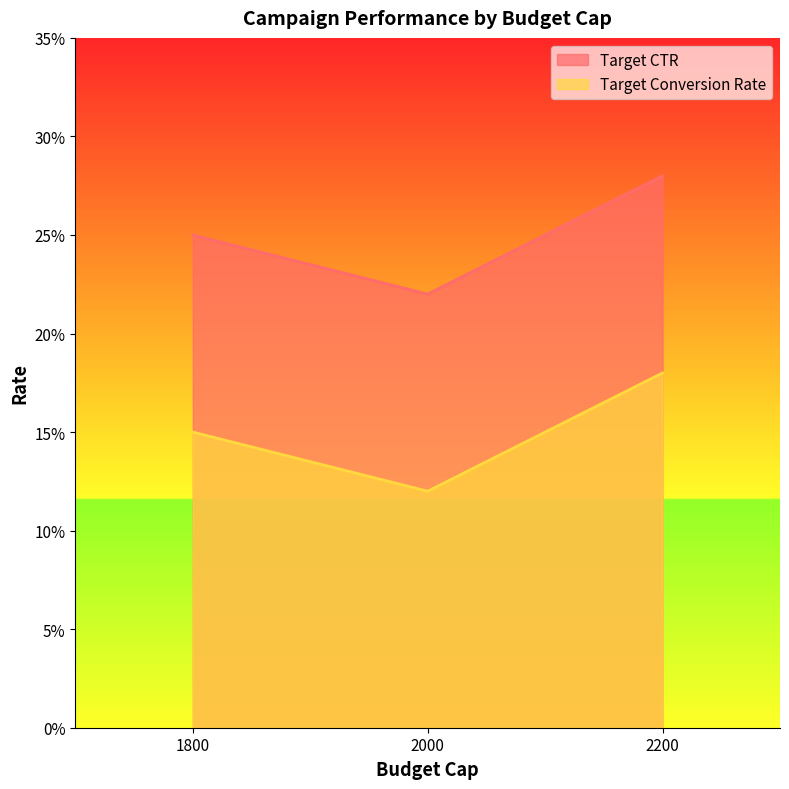

Count the Target CTR values in the range 0 to 1.

3